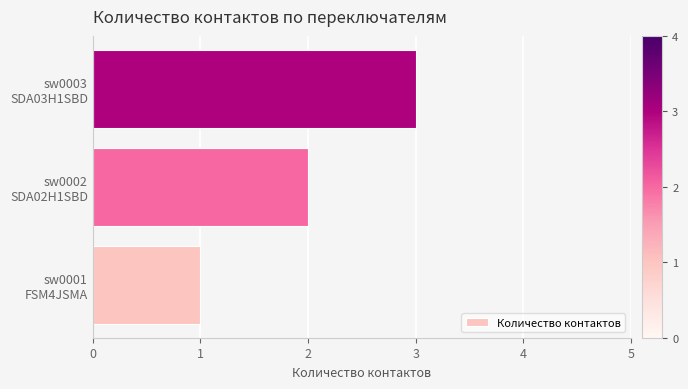

What is the sum of all values?

6